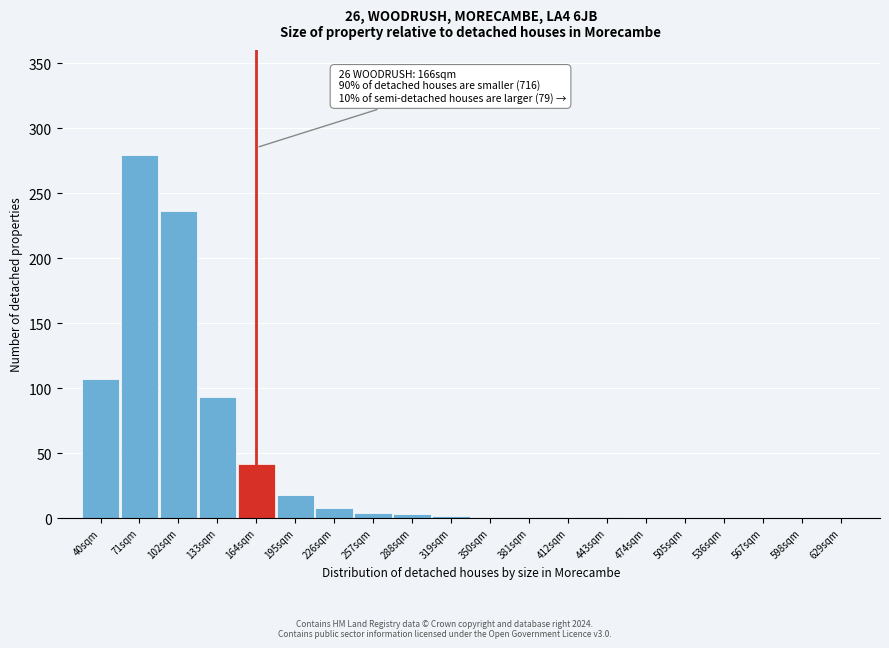

True or false: the data shows 1 at 350sqm.

True